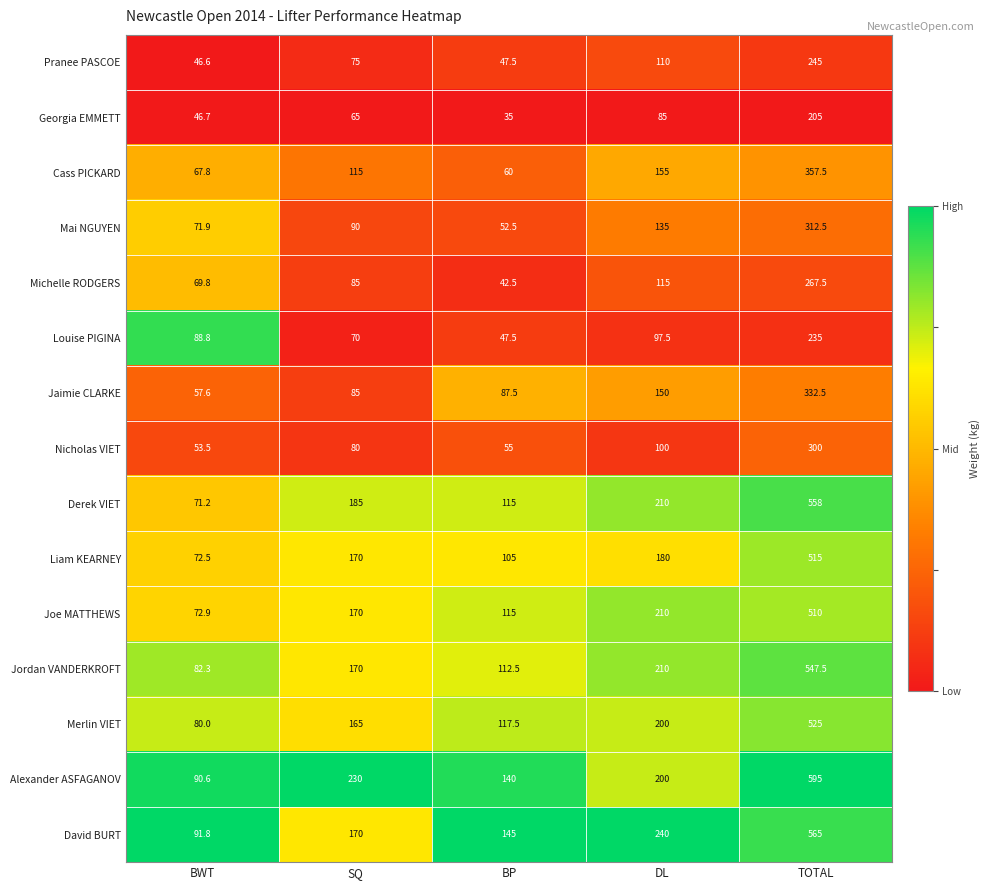

What is the difference between the maximum and second lowest values in the David BURT series?

420.0